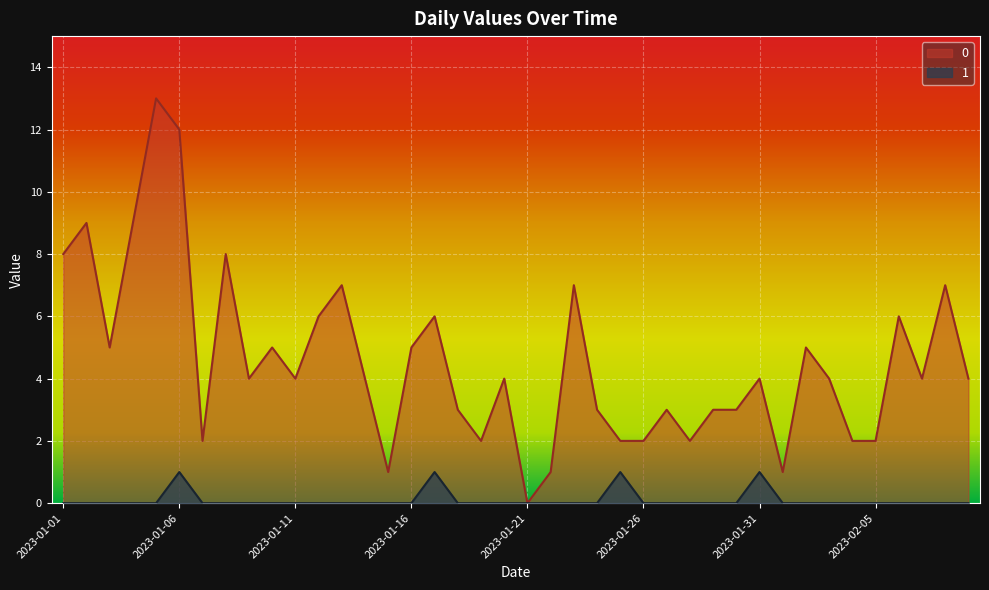

Reading right to left, transcribe all the data shown in this chart.

0: 2023-02-09=4	2023-02-08=7	2023-02-07=4	2023-02-06=6	2023-02-05=2	2023-02-04=2	2023-02-03=4	2023-02-02=5	2023-02-01=1	2023-01-31=4	2023-01-30=3	2023-01-29=3	2023-01-28=2	2023-01-27=3	2023-01-26=2	2023-01-25=2	2023-01-24=3	2023-01-23=7	2023-01-22=1	2023-01-21=0	2023-01-20=4	2023-01-19=2	2023-01-18=3	2023-01-17=6	2023-01-16=5	2023-01-15=1	2023-01-14=4	2023-01-13=7	2023-01-12=6	2023-01-11=4	2023-01-10=5	2023-01-09=4	2023-01-08=8	2023-01-07=2	2023-01-06=12	2023-01-05=13	2023-01-04=9	2023-01-03=5	2023-01-02=9	2023-01-01=8
1: 2023-02-09=0	2023-02-08=0	2023-02-07=0	2023-02-06=0	2023-02-05=0	2023-02-04=0	2023-02-03=0	2023-02-02=0	2023-02-01=0	2023-01-31=1	2023-01-30=0	2023-01-29=0	2023-01-28=0	2023-01-27=0	2023-01-26=0	2023-01-25=1	2023-01-24=0	2023-01-23=0	2023-01-22=0	2023-01-21=0	2023-01-20=0	2023-01-19=0	2023-01-18=0	2023-01-17=1	2023-01-16=0	2023-01-15=0	2023-01-14=0	2023-01-13=0	2023-01-12=0	2023-01-11=0	2023-01-10=0	2023-01-09=0	2023-01-08=0	2023-01-07=0	2023-01-06=1	2023-01-05=0	2023-01-04=0	2023-01-03=0	2023-01-02=0	2023-01-01=0